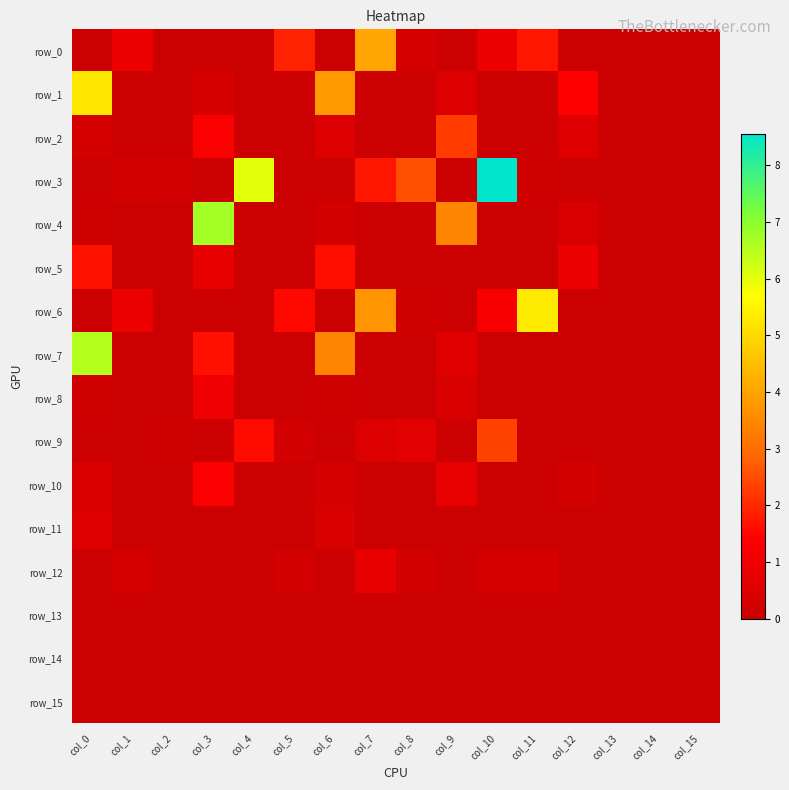

Reading left to right, transcribe all the data shown in this chart.

row_0: col_0=0.0	col_1=1.0	col_2=0.0	col_3=0.0	col_4=0.0	col_5=1.9	col_6=0.0	col_7=4.0	col_8=0.3	col_9=0.0	col_10=0.9	col_11=1.7	col_12=0.0	col_13=0.0	col_14=0.0	col_15=0.0
row_1: col_0=5.3	col_1=0.0	col_2=0.0	col_3=0.4	col_4=0.0	col_5=0.0	col_6=3.8	col_7=0.0	col_8=0.0	col_9=0.5	col_10=0.0	col_11=0.0	col_12=1.4	col_13=0.0	col_14=0.0	col_15=0.0
row_2: col_0=0.2	col_1=0.0	col_2=0.0	col_3=1.3	col_4=0.0	col_5=0.0	col_6=0.5	col_7=0.0	col_8=0.0	col_9=2.3	col_10=0.0	col_11=0.0	col_12=0.5	col_13=0.0	col_14=0.0	col_15=0.0
row_3: col_0=0.0	col_1=0.2	col_2=0.2	col_3=0.0	col_4=6.0	col_5=0.0	col_6=0.0	col_7=1.8	col_8=2.5	col_9=0.0	col_10=8.6	col_11=0.1	col_12=0.0	col_13=0.0	col_14=0.0	col_15=0.0
row_4: col_0=0.1	col_1=0.0	col_2=0.0	col_3=6.7	col_4=0.0	col_5=0.0	col_6=0.2	col_7=0.0	col_8=0.0	col_9=3.4	col_10=0.0	col_11=0.0	col_12=0.4	col_13=0.0	col_14=0.0	col_15=0.0
row_5: col_0=1.7	col_1=0.0	col_2=0.0	col_3=0.8	col_4=0.0	col_5=0.0	col_6=1.6	col_7=0.0	col_8=0.0	col_9=0.0	col_10=0.0	col_11=0.0	col_12=0.9	col_13=0.0	col_14=0.0	col_15=0.0
row_6: col_0=0.0	col_1=0.9	col_2=0.0	col_3=0.0	col_4=0.0	col_5=1.5	col_6=0.0	col_7=3.7	col_8=0.2	col_9=0.0	col_10=1.3	col_11=5.3	col_12=0.0	col_13=0.0	col_14=0.0	col_15=0.0
row_7: col_0=6.5	col_1=0.0	col_2=0.0	col_3=1.7	col_4=0.0	col_5=0.0	col_6=3.4	col_7=0.0	col_8=0.0	col_9=0.6	col_10=0.0	col_11=0.0	col_12=0.0	col_13=0.0	col_14=0.0	col_15=0.0
row_8: col_0=0.1	col_1=0.0	col_2=0.0	col_3=1.0	col_4=0.0	col_5=0.0	col_6=0.1	col_7=0.0	col_8=0.0	col_9=0.4	col_10=0.0	col_11=0.0	col_12=0.0	col_13=0.0	col_14=0.0	col_15=0.0
row_9: col_0=0.0	col_1=0.0	col_2=0.1	col_3=0.0	col_4=1.6	col_5=0.2	col_6=0.0	col_7=0.5	col_8=0.7	col_9=0.0	col_10=2.3	col_11=0.0	col_12=0.0	col_13=0.0	col_14=0.0	col_15=0.0
row_10: col_0=0.4	col_1=0.0	col_2=0.0	col_3=1.3	col_4=0.0	col_5=0.0	col_6=0.3	col_7=0.0	col_8=0.0	col_9=0.8	col_10=0.0	col_11=0.0	col_12=0.2	col_13=0.0	col_14=0.0	col_15=0.0
row_11: col_0=0.5	col_1=0.0	col_2=0.0	col_3=0.0	col_4=0.0	col_5=0.0	col_6=0.4	col_7=0.0	col_8=0.0	col_9=0.0	col_10=0.0	col_11=0.0	col_12=0.0	col_13=0.0	col_14=0.0	col_15=0.0
row_12: col_0=0.0	col_1=0.3	col_2=0.0	col_3=0.0	col_4=0.0	col_5=0.2	col_6=0.0	col_7=0.8	col_8=0.2	col_9=0.0	col_10=0.3	col_11=0.3	col_12=0.0	col_13=0.0	col_14=0.0	col_15=0.0
row_13: col_0=0.0	col_1=0.0	col_2=0.0	col_3=0.0	col_4=0.0	col_5=0.0	col_6=0.0	col_7=0.0	col_8=0.0	col_9=0.0	col_10=0.0	col_11=0.0	col_12=0.0	col_13=0.0	col_14=0.0	col_15=0.0
row_14: col_0=0.0	col_1=0.0	col_2=0.0	col_3=0.0	col_4=0.0	col_5=0.0	col_6=0.0	col_7=0.0	col_8=0.0	col_9=0.0	col_10=0.0	col_11=0.0	col_12=0.0	col_13=0.0	col_14=0.0	col_15=0.0
row_15: col_0=0.0	col_1=0.0	col_2=0.0	col_3=0.0	col_4=0.0	col_5=0.0	col_6=0.0	col_7=0.0	col_8=0.0	col_9=0.0	col_10=0.0	col_11=0.0	col_12=0.0	col_13=0.0	col_14=0.0	col_15=0.0